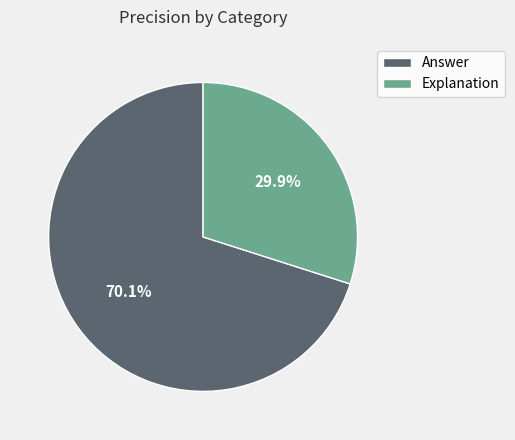

Count the number of slices in the pie.

2